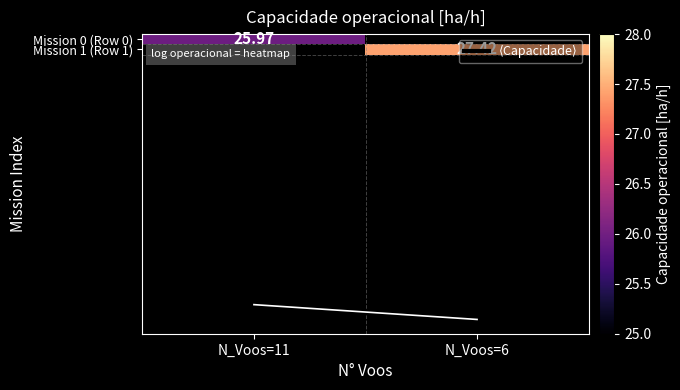

Is the value of Mission 0 (Row 0) at N_Voos=11 greater than the value of ⟨Capacidade⟩ at N_Voos=6?

No